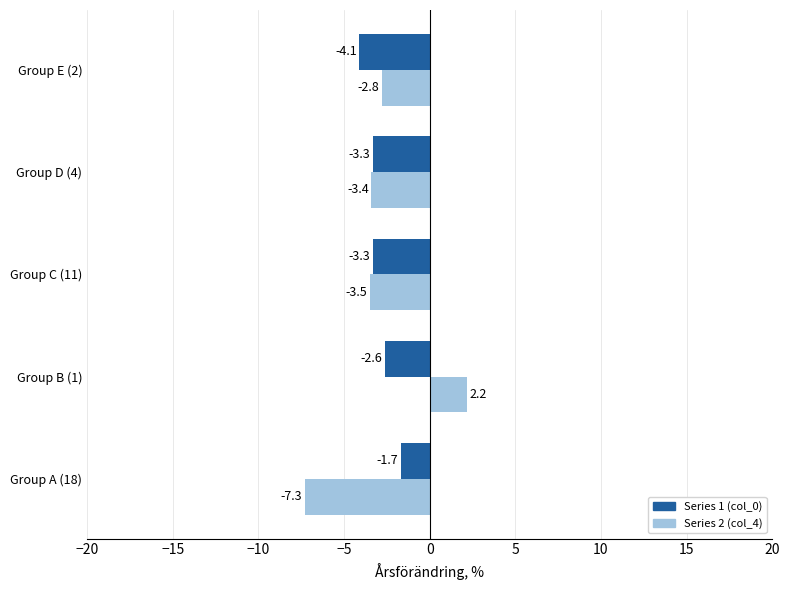

Is it true that Series 2 (col_4) equals -4.7 at Group E (2)?

False